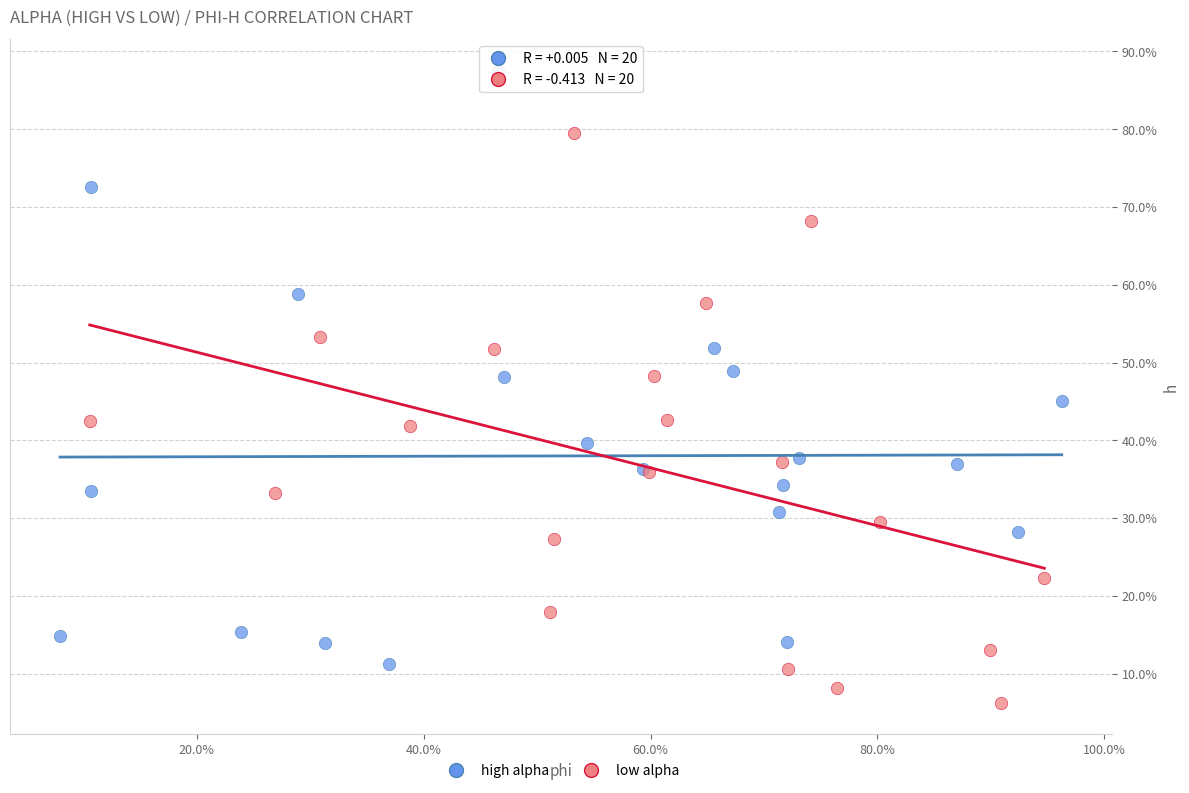

Which series has the widest spread of Y values?

high alpha